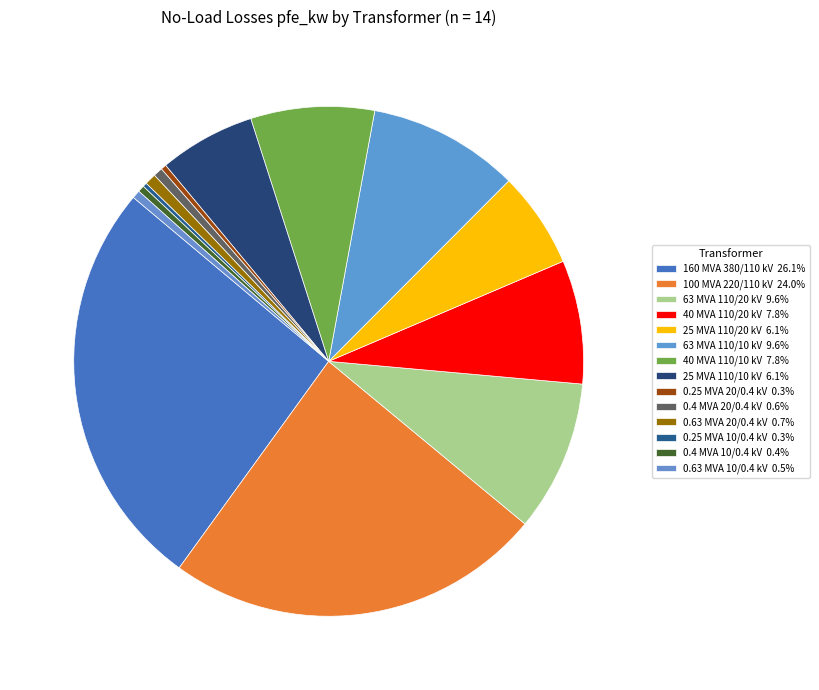

Which slice is the smallest?

0.25 MVA 10/0.4 kV